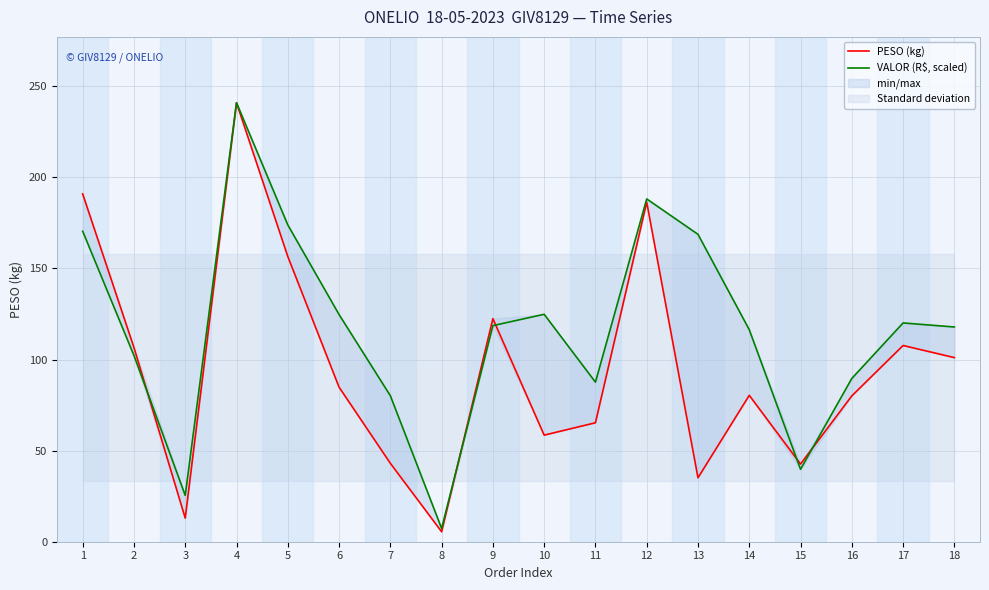

What is the difference between the maximum and minimum values in the PESO (kg) series?

235.5